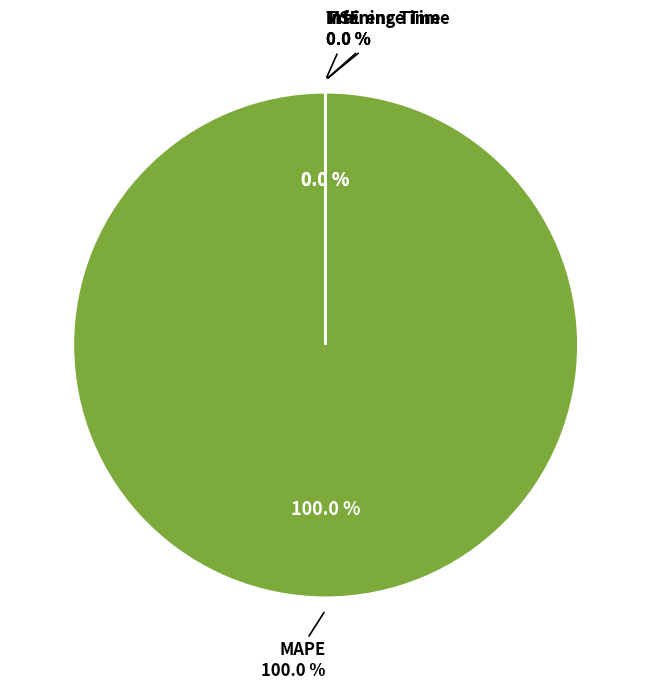

Is Training Time the majority of the pie?

No